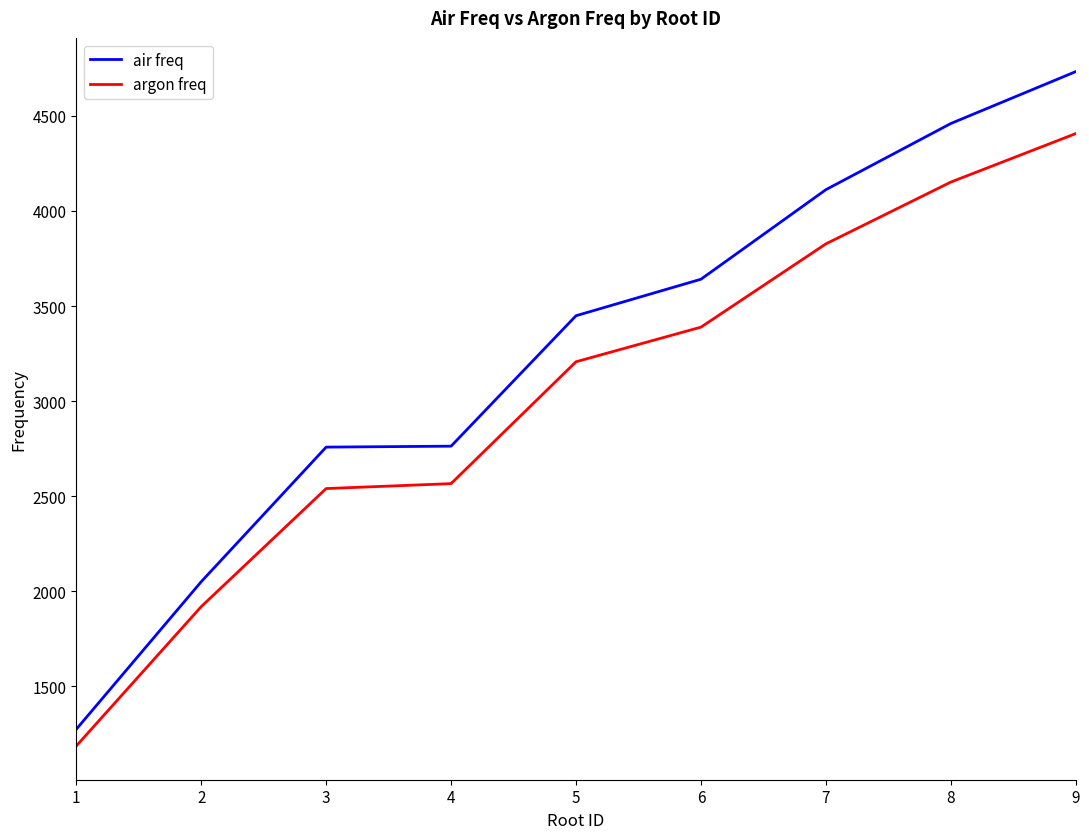

What is the highest value of the argon freq series?

4407